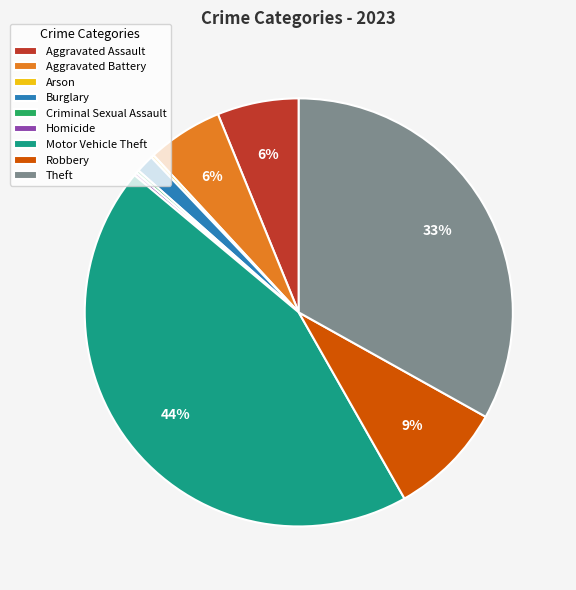

Which slice is the largest?

Motor Vehicle Theft